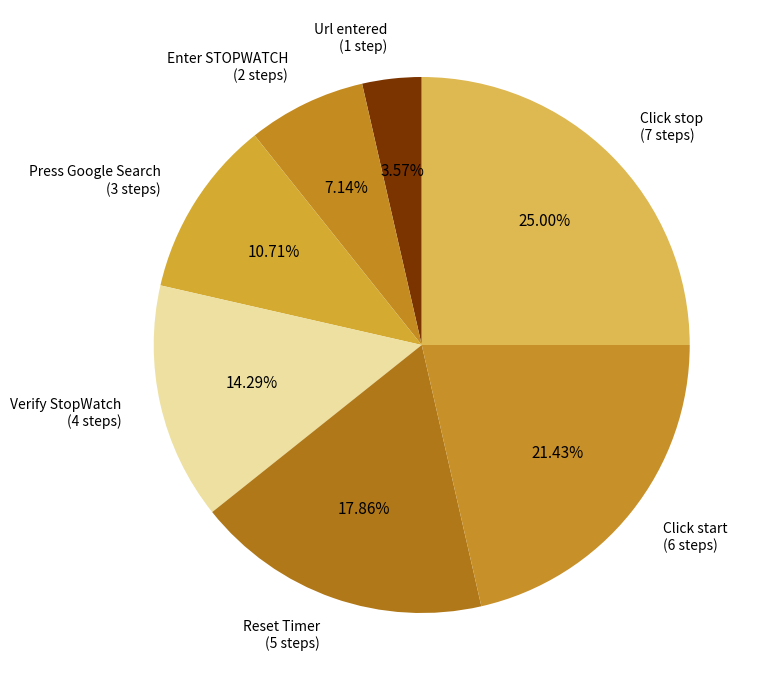

What is the ratio of the value at Reset Timer (5 steps) to the value at Enter STOPWATCH (2 steps)?

2.5